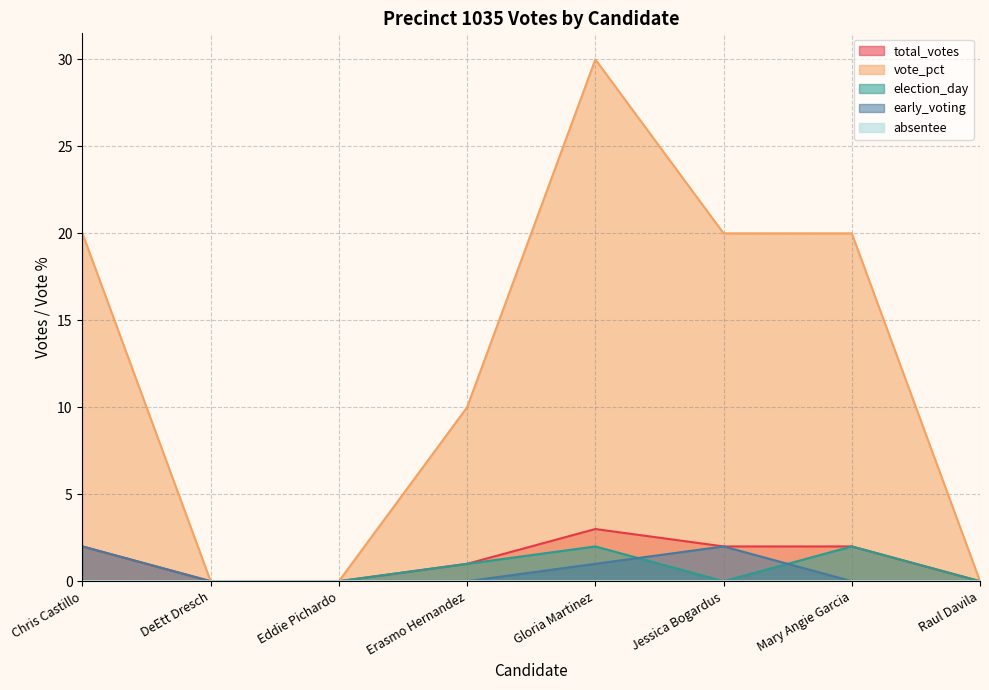

Which has a higher value, Erasmo Hernandez or Chris Castillo?

Chris Castillo